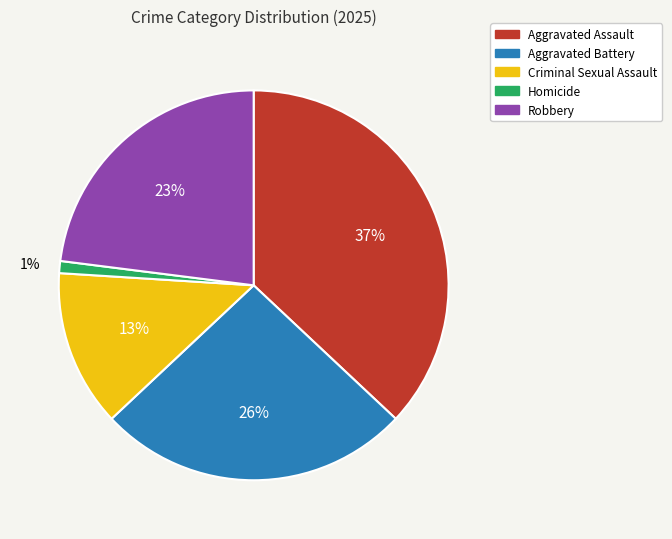

Which has a higher value, Robbery or Criminal Sexual Assault?

Robbery